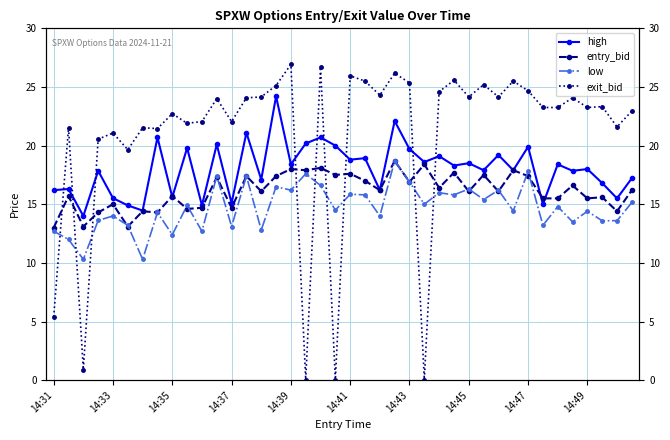

The value of entry_bid at 14:35 is 10.6. True or false?

False